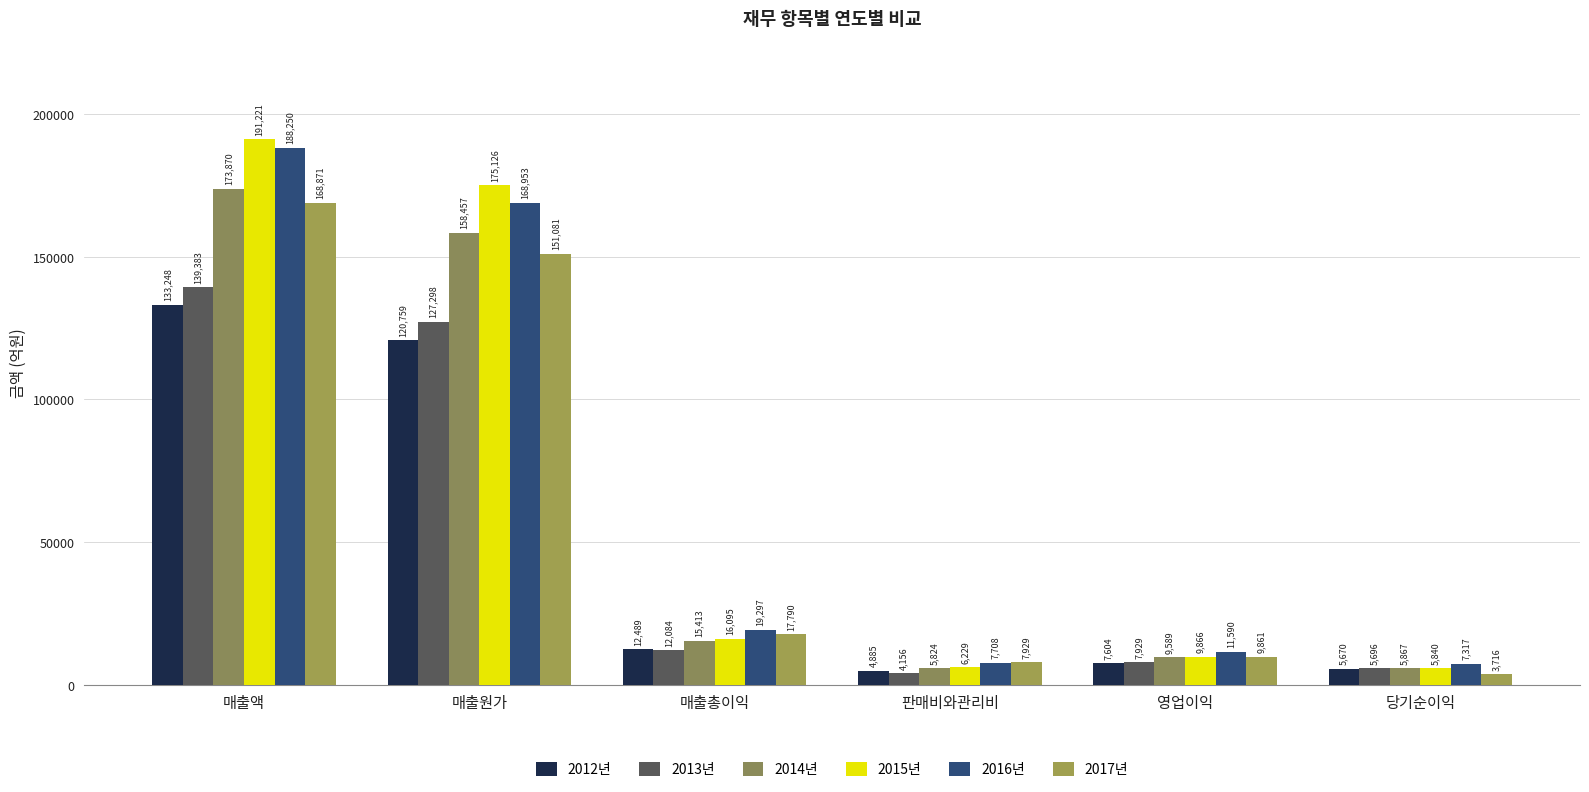

Rank the categories by 2016년 value from highest to lowest.

매출액, 매출원가, 매출총이익, 영업이익, 판매비와관리비, 당기순이익